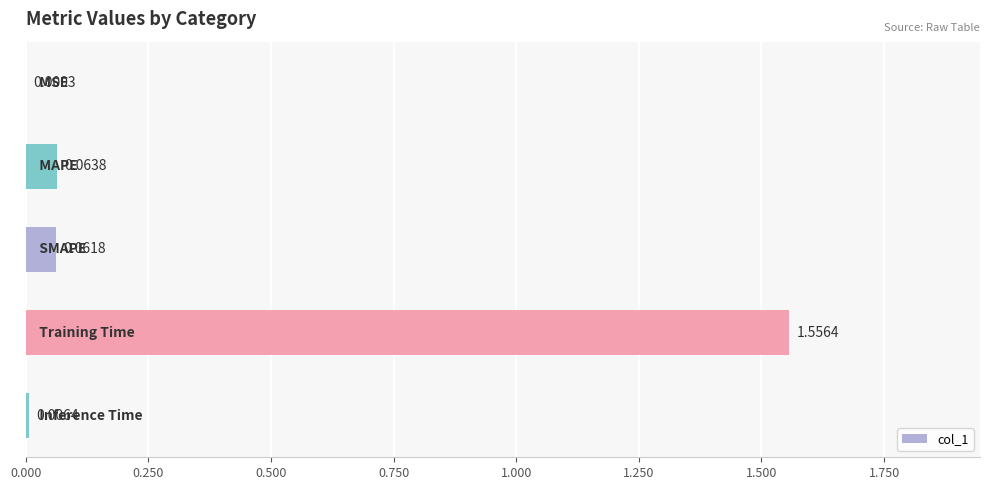

What is the sum of all values?

1.7